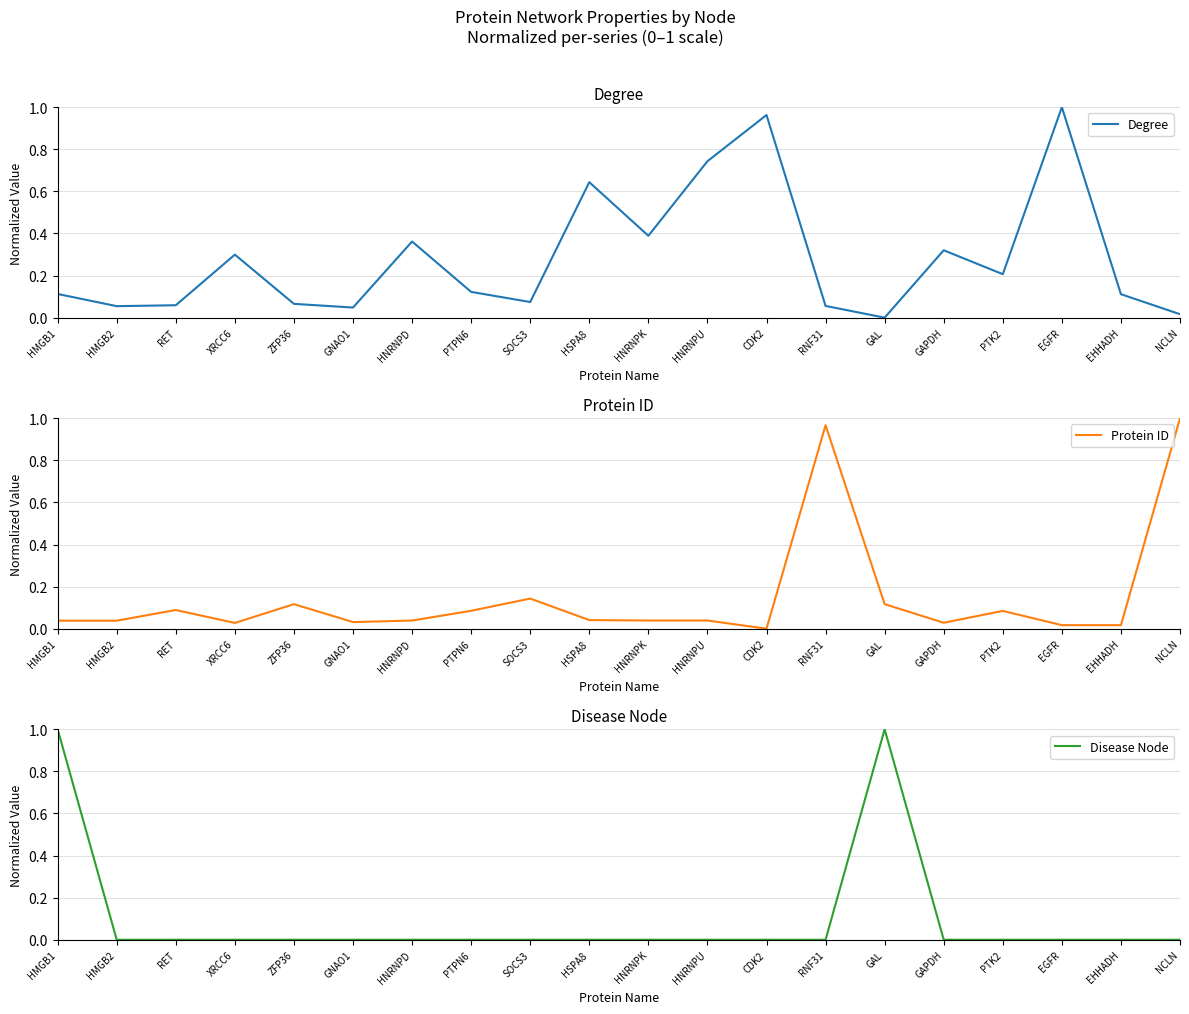

Reading left to right, transcribe all the data shown in this chart.

Degree: HMGB1=0.1	HMGB2=0.1	RET=0.1	XRCC6=0.3	ZFP36=0.1	GNAO1=0.0	HNRNPD=0.4	PTPN6=0.1	SOCS3=0.1	HSPA8=0.6	HNRNPK=0.4	HNRNPU=0.7	CDK2=1.0	RNF31=0.1	GAL=0.0	GAPDH=0.3	PTK2=0.2	EGFR=1.0	EHHADH=0.1	NCLN=0.0
Protein ID: HMGB1=0.0	HMGB2=0.0	RET=0.1	XRCC6=0.0	ZFP36=0.1	GNAO1=0.0	HNRNPD=0.0	PTPN6=0.1	SOCS3=0.1	HSPA8=0.0	HNRNPK=0.0	HNRNPU=0.0	CDK2=0.0	RNF31=1.0	GAL=0.1	GAPDH=0.0	PTK2=0.1	EGFR=0.0	EHHADH=0.0	NCLN=1.0
Disease Node: HMGB1=1.0	HMGB2=0.0	RET=0.0	XRCC6=0.0	ZFP36=0.0	GNAO1=0.0	HNRNPD=0.0	PTPN6=0.0	SOCS3=0.0	HSPA8=0.0	HNRNPK=0.0	HNRNPU=0.0	CDK2=0.0	RNF31=0.0	GAL=1.0	GAPDH=0.0	PTK2=0.0	EGFR=0.0	EHHADH=0.0	NCLN=0.0